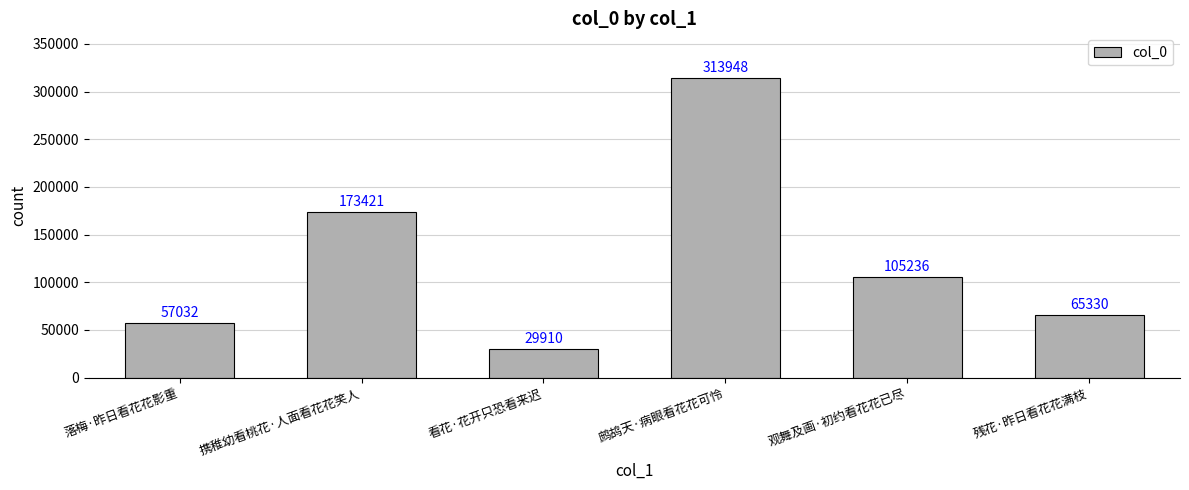

What is the average value?

124146